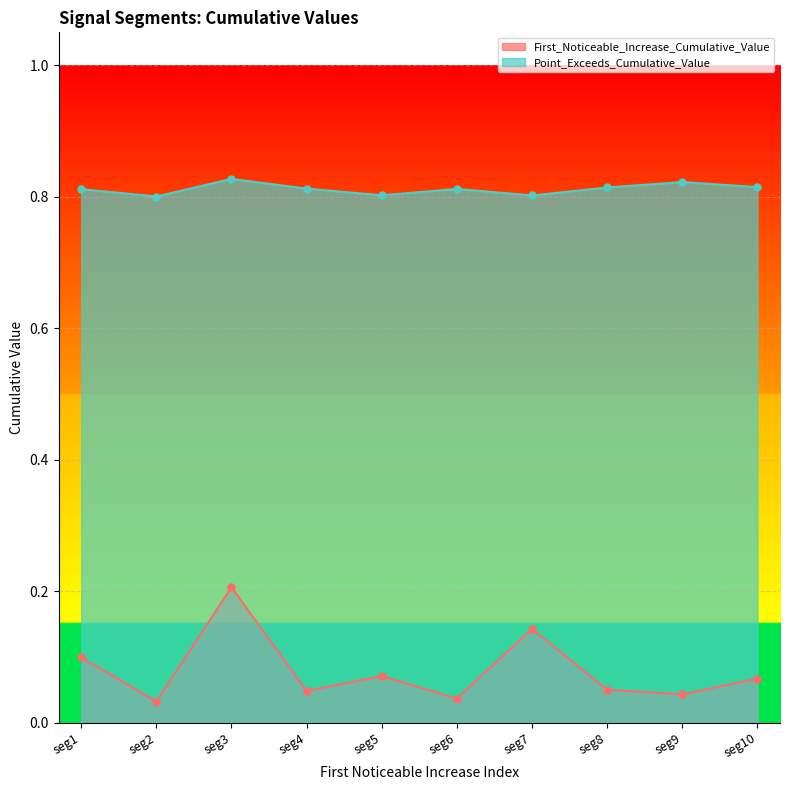

True or false: Point_Exceeds_Cumulative_Value and First_Noticeable_Increase_Cumulative_Value intersect in this chart.

False